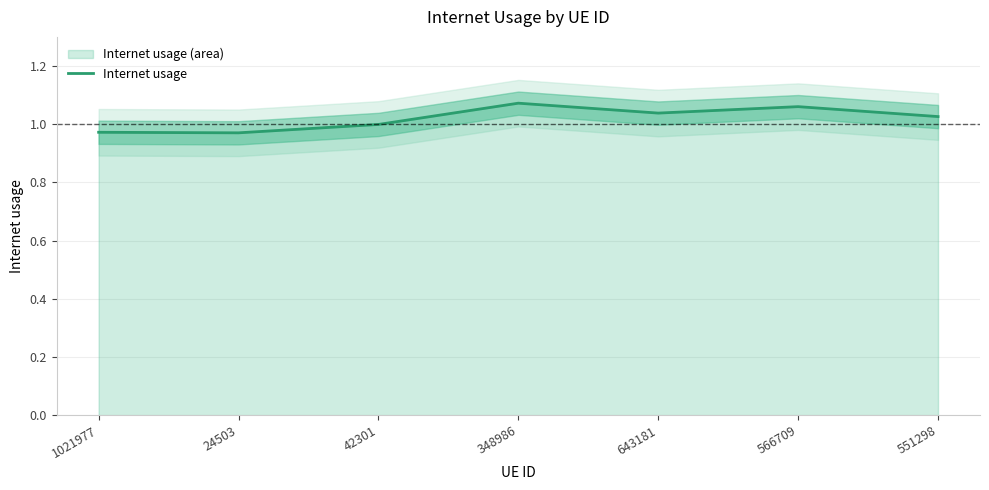

True or false: the data shows 1.6 at 643181.

False